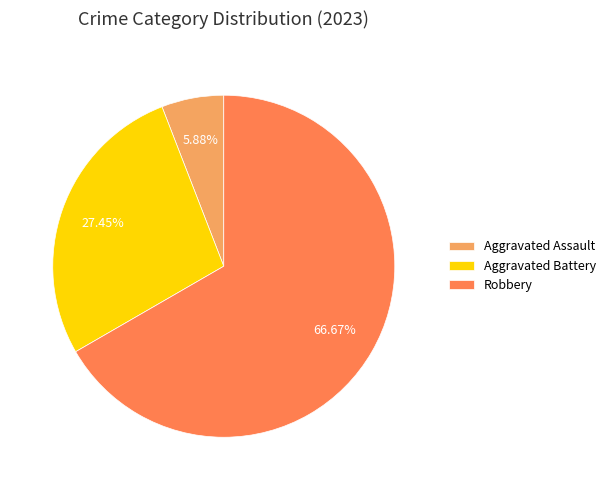

How many segments does this pie chart have?

3